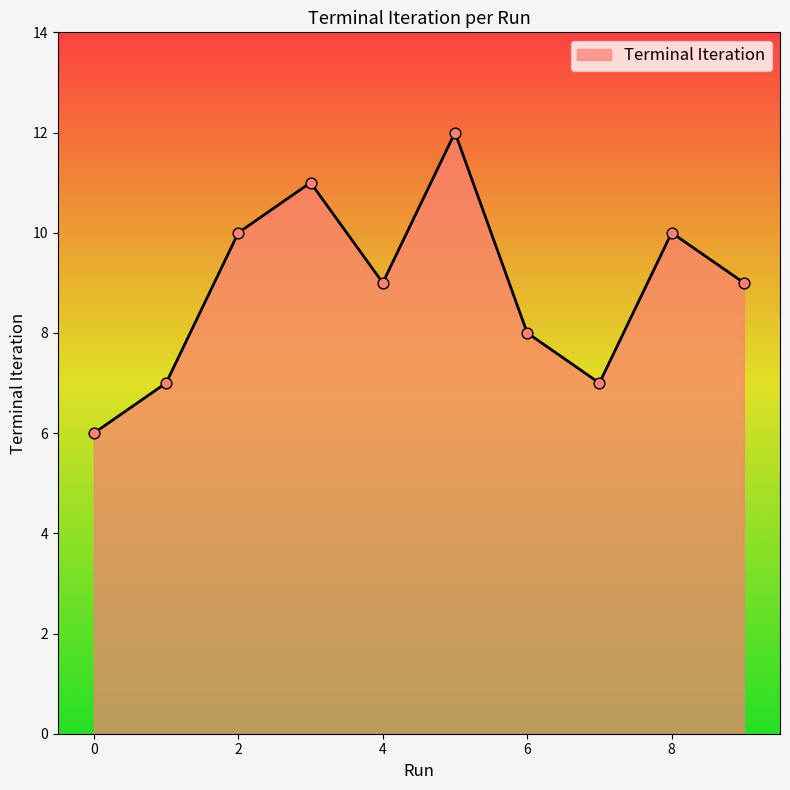

What is the minimum value shown in the chart?

6